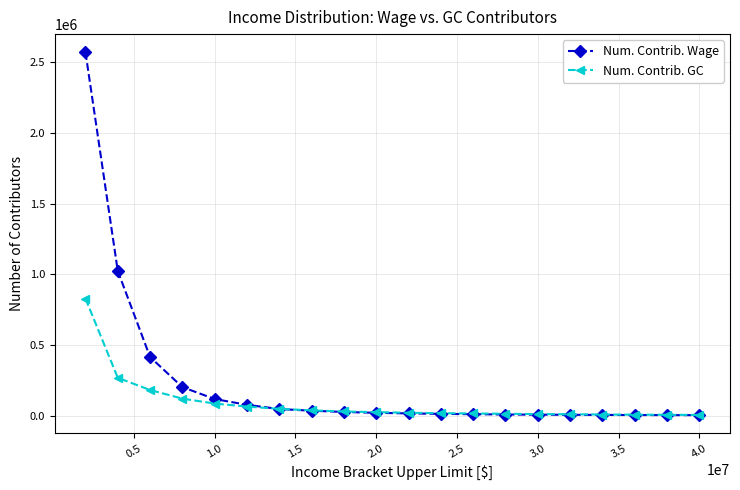

Rank the series by their maximum value, from highest to lowest.

Num. Contrib. Wage, Num. Contrib. GC